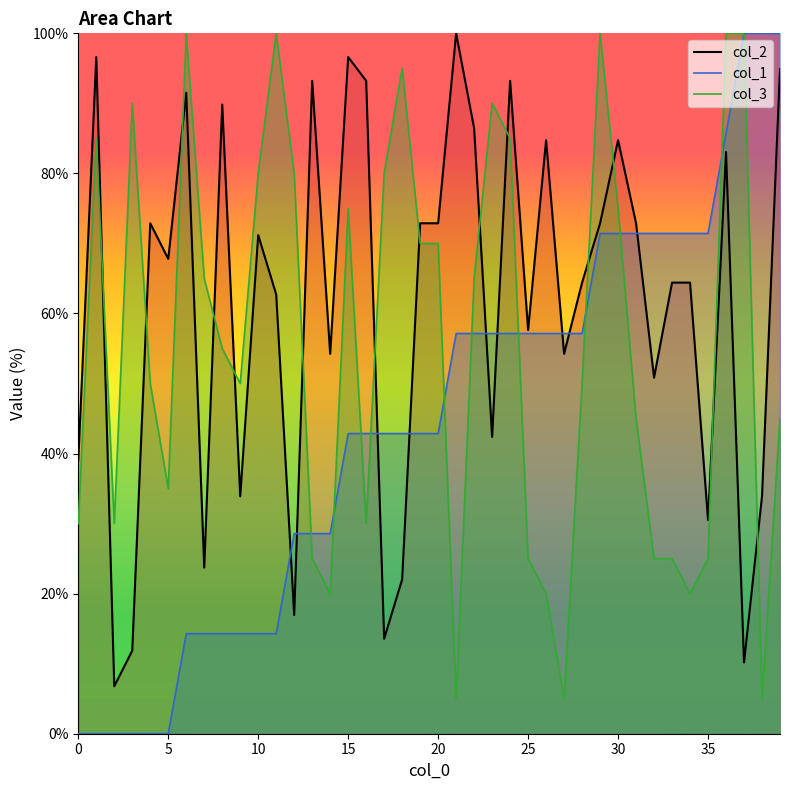

List the series in order of their peak value, lowest first.

col_2, col_1, col_3